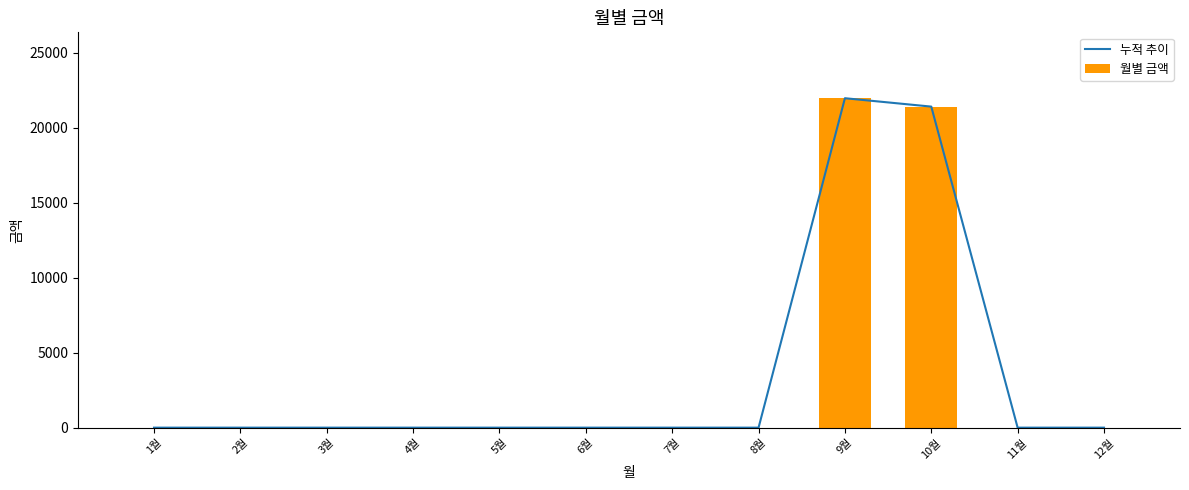

Reading left to right, list all the values displayed in this chart.

누적 추이: 1월=0	2월=0	3월=0	4월=0	5월=0	6월=0	7월=0	8월=0	9월=21980	10월=21420	11월=0	12월=0
월별 금액: 1월=0	2월=0	3월=0	4월=0	5월=0	6월=0	7월=0	8월=0	9월=21980	10월=21420	11월=0	12월=0